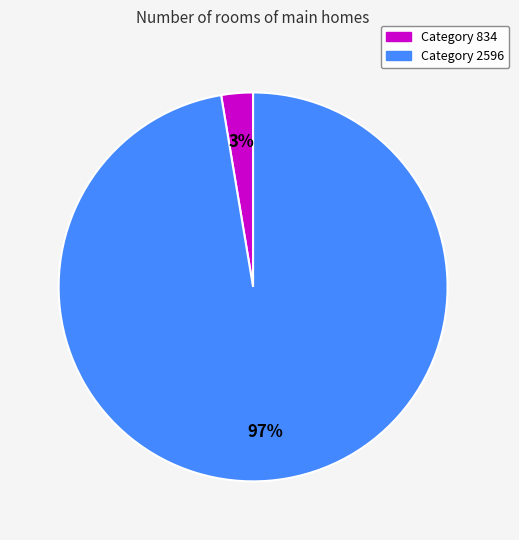

Is there a majority slice in this chart?

Yes